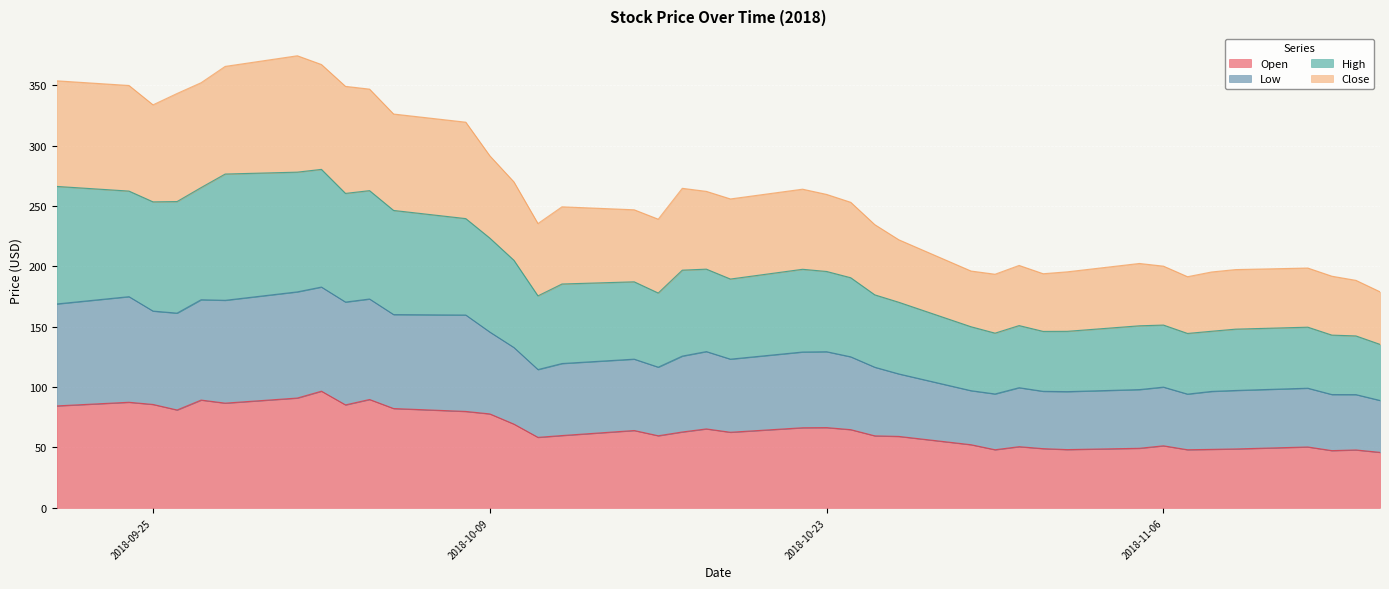

What is the label of the 9th point from the right?

2018-11-05